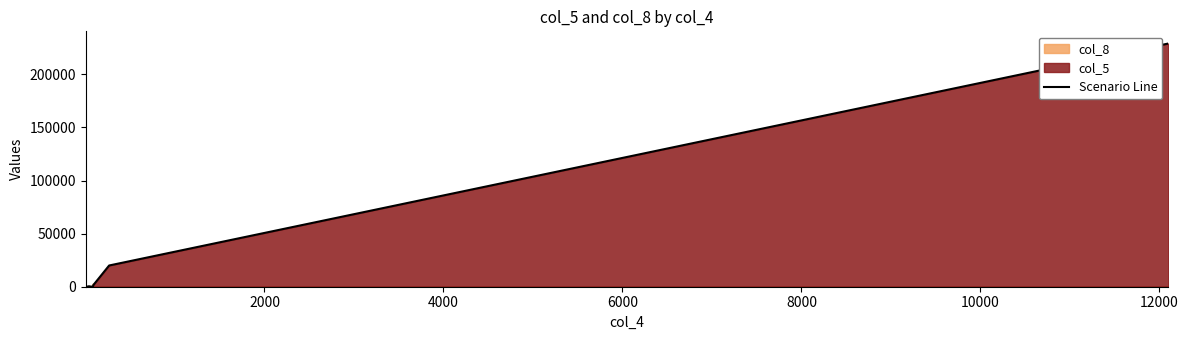

How many interior local peaks (higher than both neighbors) does the data have?

1